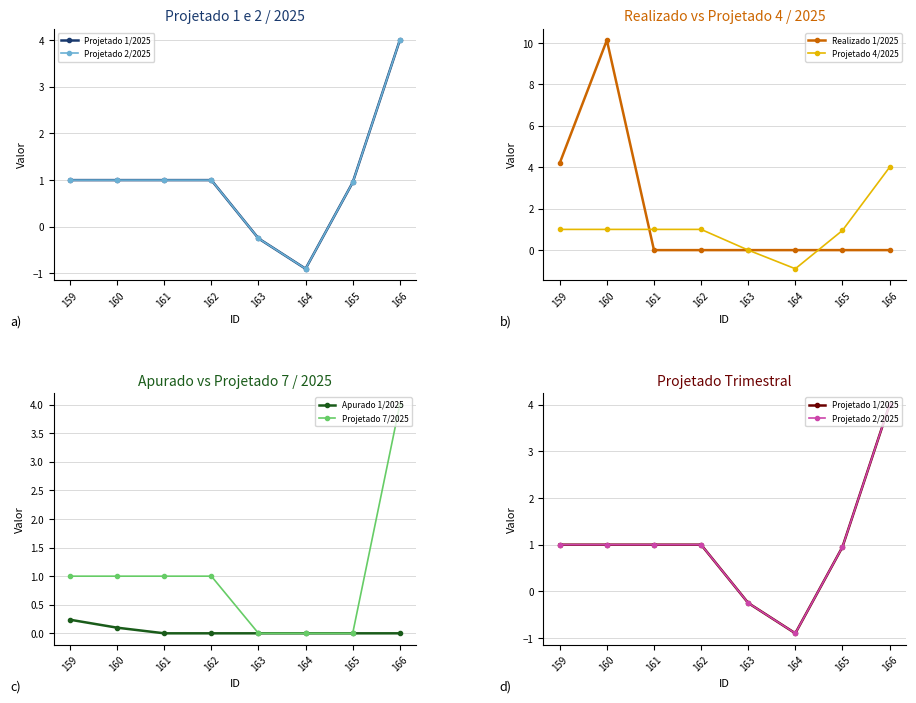

Which series changed the most between 161 and 166?

Projetado 1/2025